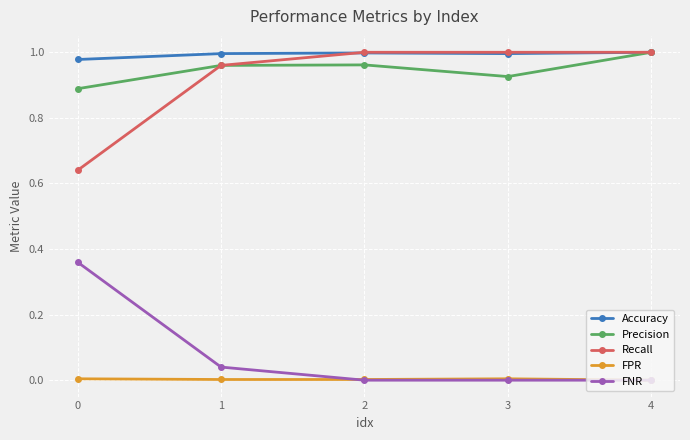

The value of Precision at 4 is 1.0. True or false?

True